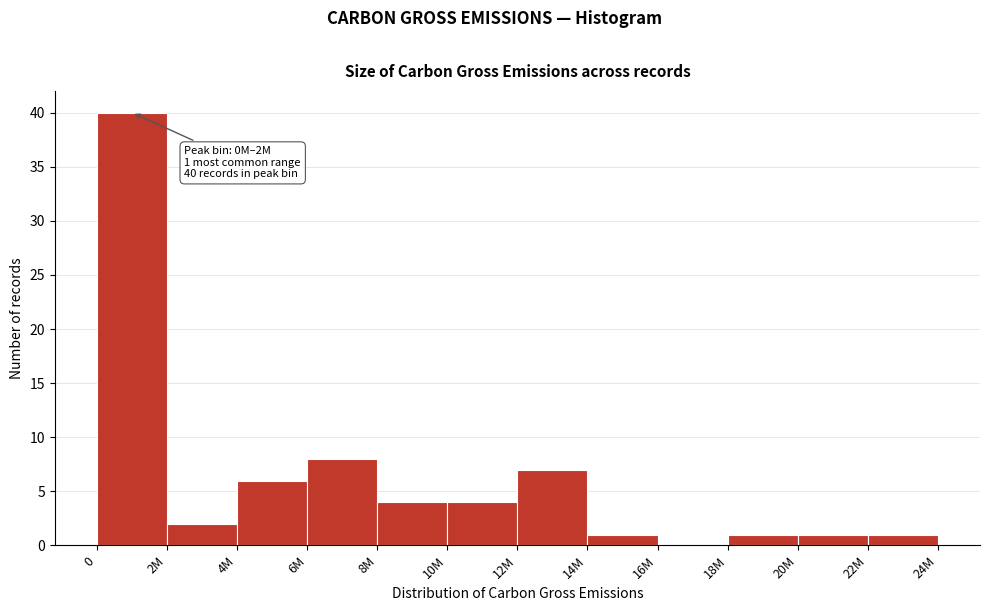

Reading right to left, transcribe all the data shown in this chart.

22M=1	20M=1	18M=1	16M=0	14M=1	12M=7	10M=4	8M=4	6M=8	4M=6	2M=2	0=40